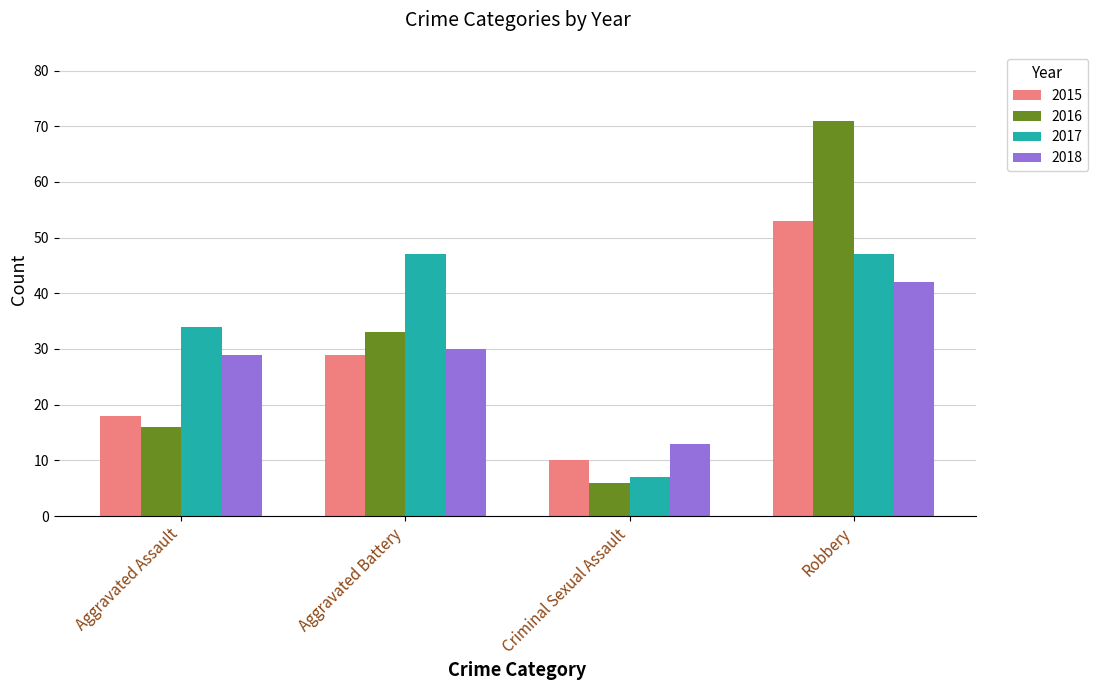

Reading left to right, transcribe all the data shown in this chart.

2015: 18	29	10	53
2016: 16	33	6	71
2017: 34	47	7	47
2018: 29	30	13	42